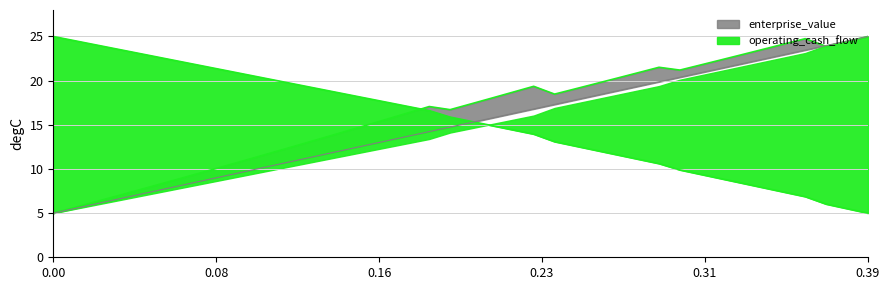

Is it true that enterprise_value equals 10.2 at 0.08?

True